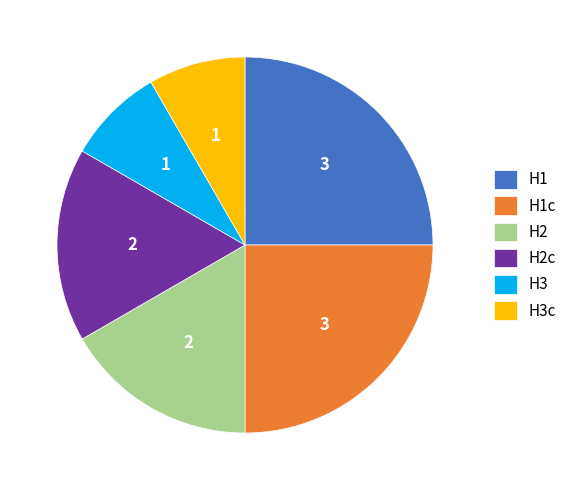

True or false: H3 accounts for 1% of the total.

False